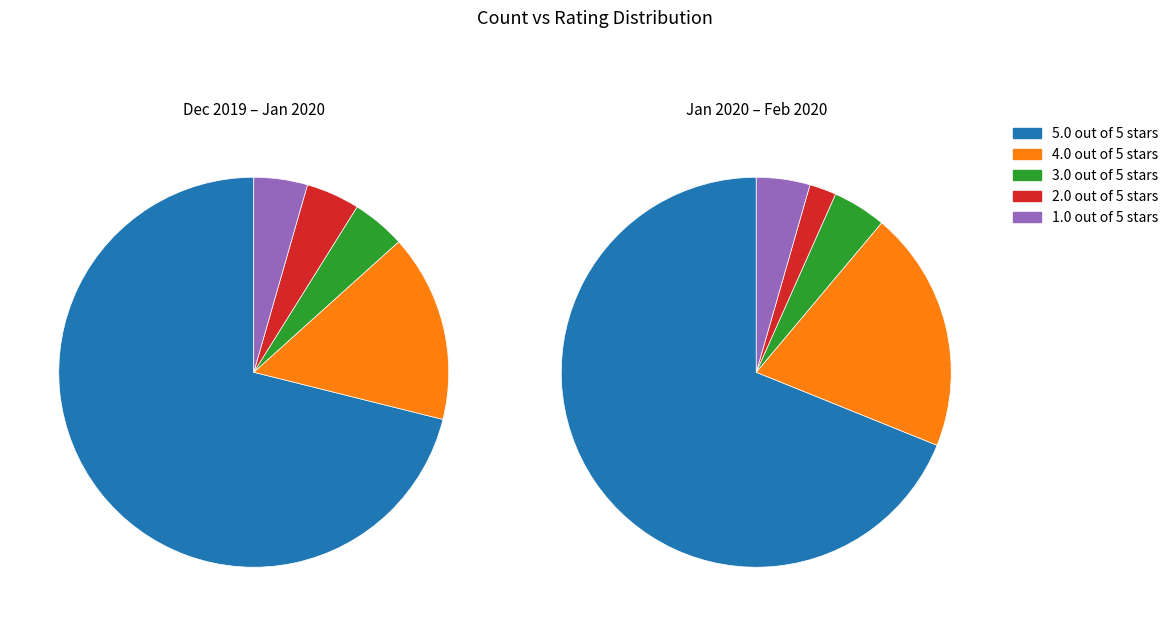

Do 1.0 out of 5 stars and 5.0 out of 5 stars together represent more than half of the pie?

Yes